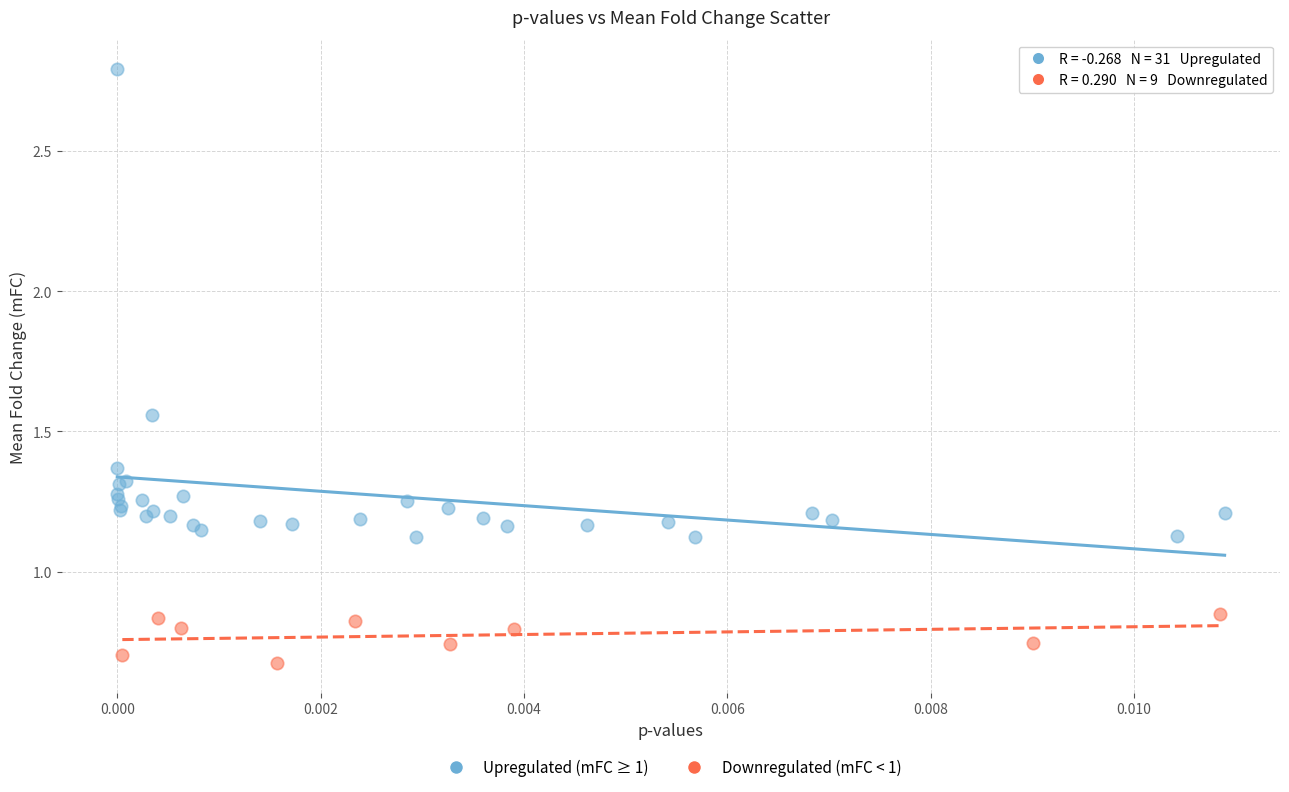

What are all the series names shown in the legend?

Upregulated (mFC ≥ 1), Downregulated (mFC < 1)